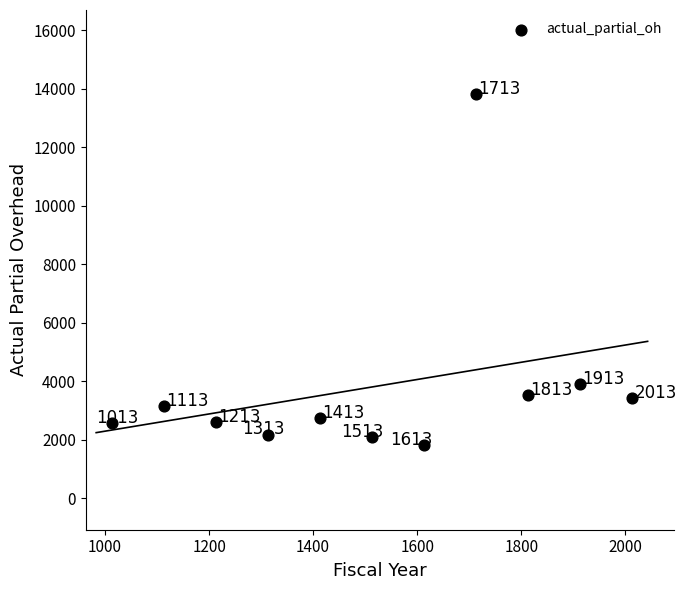

What is the average Y value?

3805.9